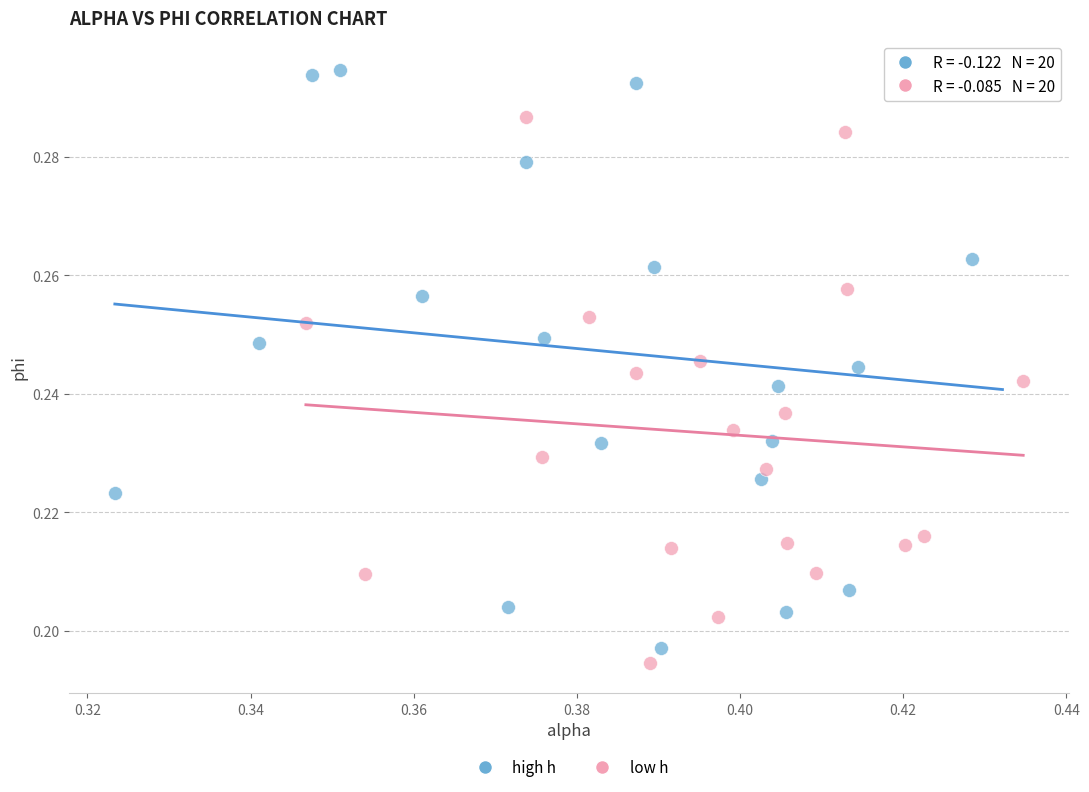

Which series reaches the maximum Y coordinate?

high h